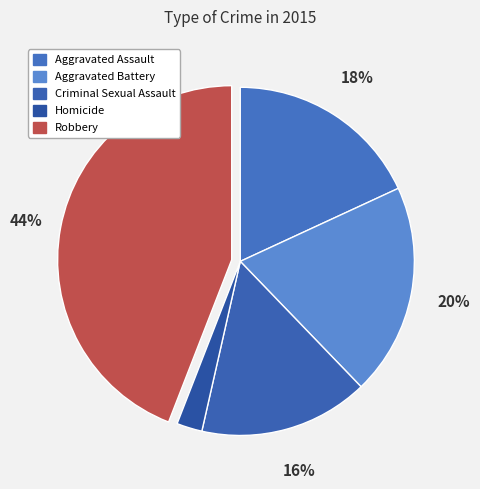

Which slice is the largest?

Robbery